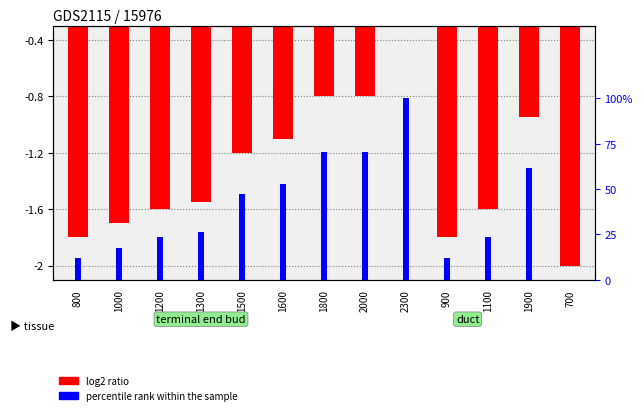

Is the value of percentile rank within the sample at 2000 greater than the value of log2 ratio at 2000?

Yes